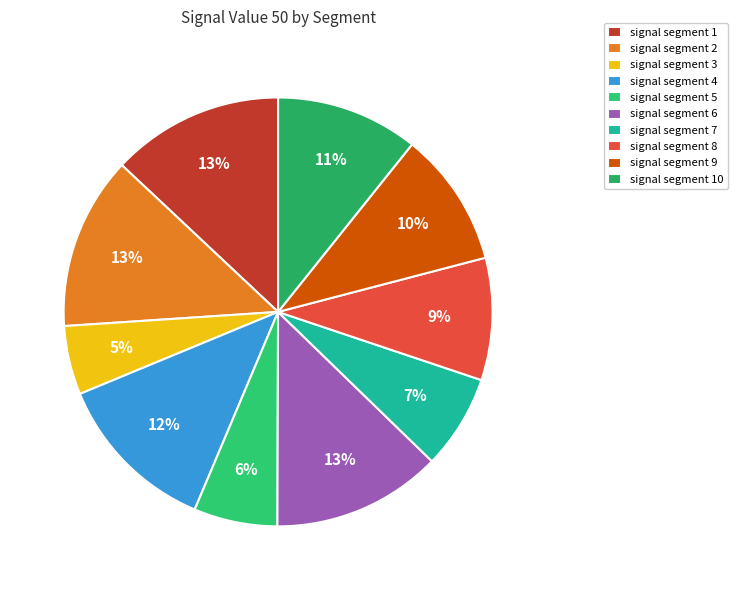

Combined, what portion of the pie is signal segment 3 and signal segment 2?

18.2%